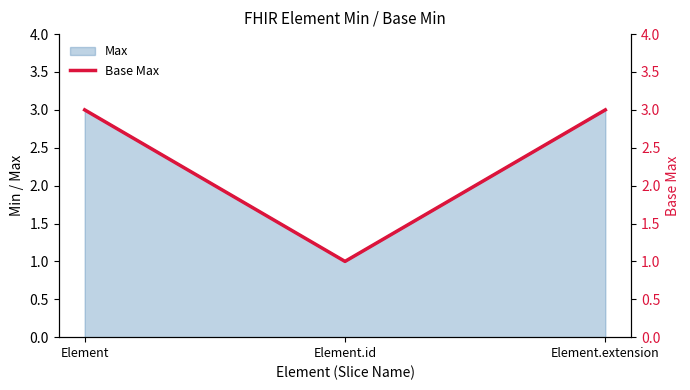

What is the label of the 3rd point from the right?

Element